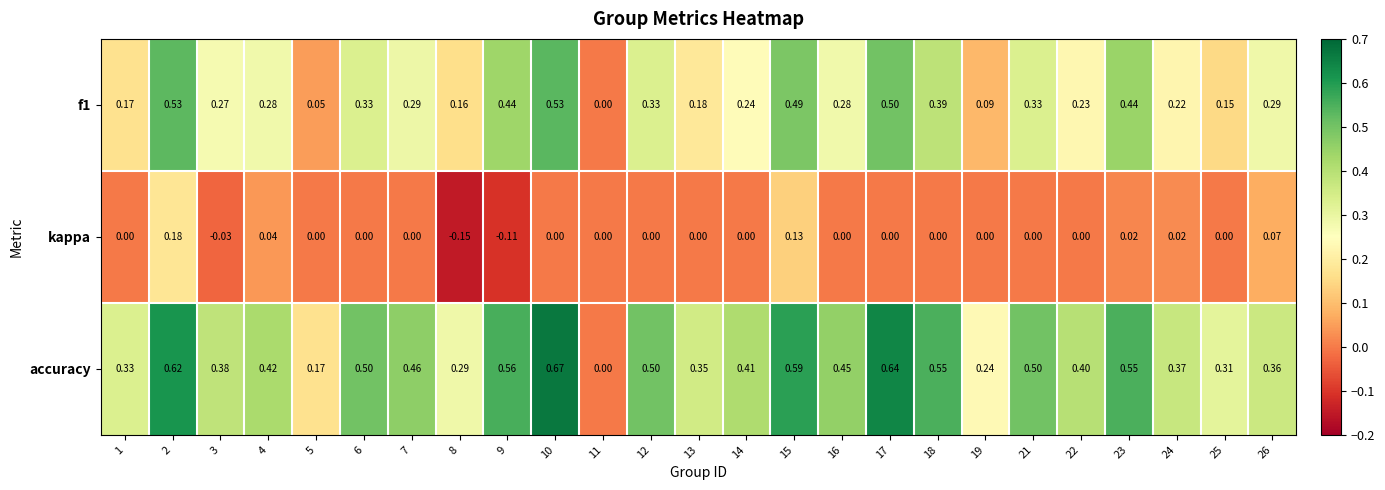

Which series has the widest spread of values?

accuracy